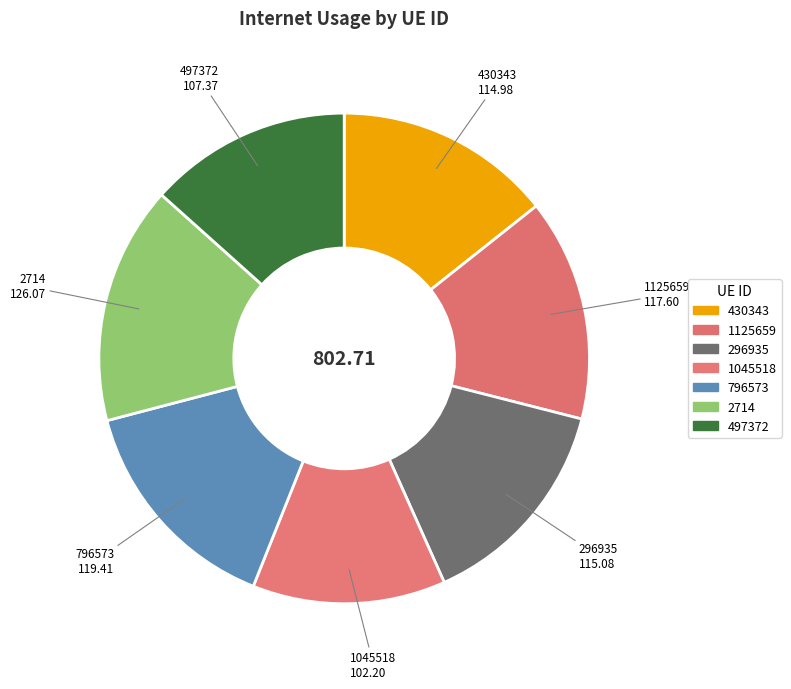

The 796573 slice represents 1% of the pie. True or false?

False